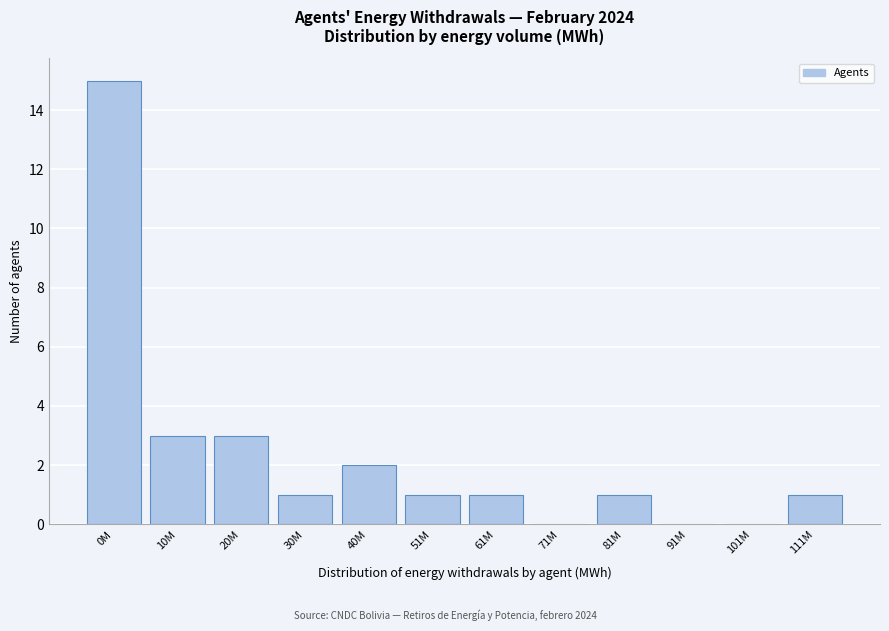

Reading left to right, what are all the values shown in this chart?

0M=15	10M=3	20M=3	30M=1	40M=2	51M=1	61M=1	71M=0	81M=1	91M=0	101M=0	111M=1